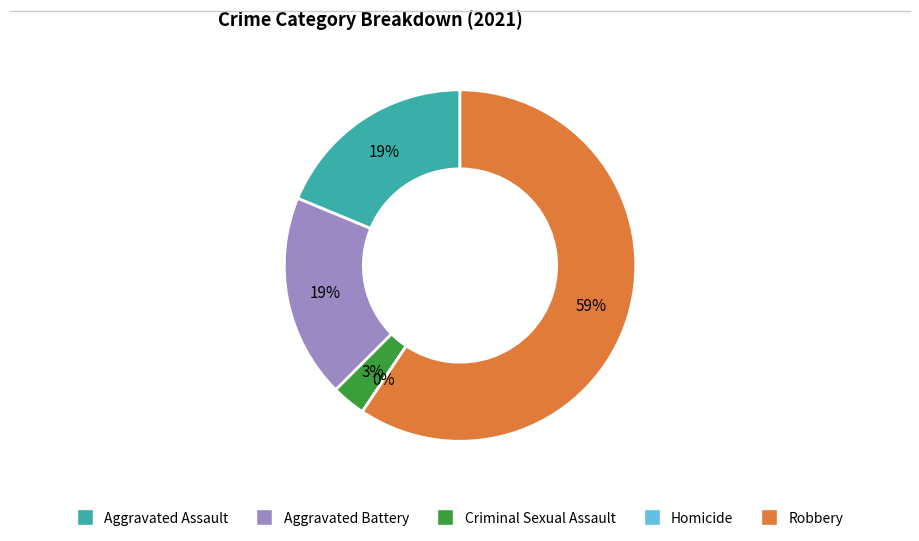

Is there a majority slice in this chart?

Yes